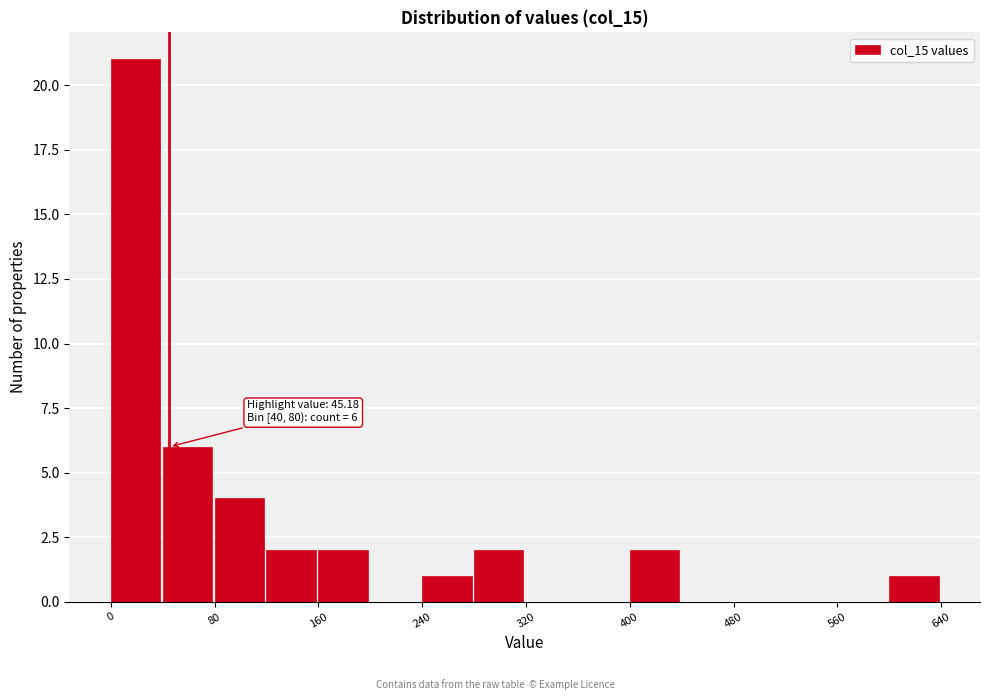

Over which range of the x-axis is the bar tallest?

0 to 40